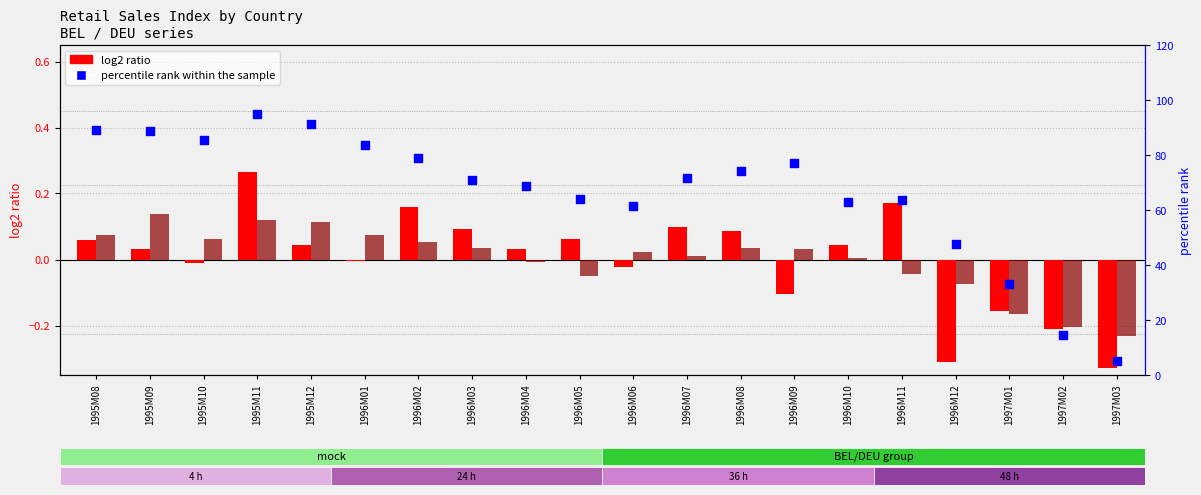

Which series has the largest Y range (max minus min)?

percentile rank within the sample